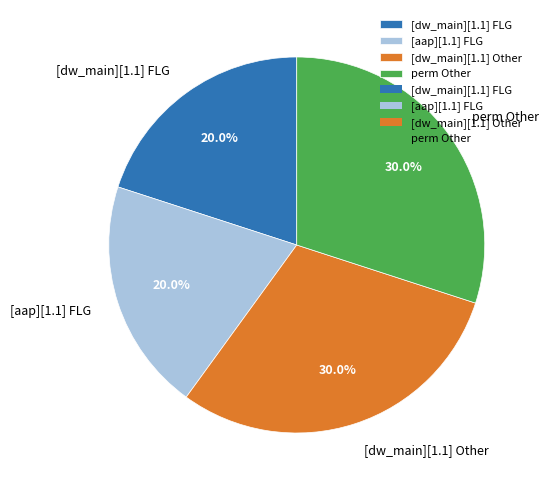

To the nearest percent, what is the difference between the perm Other and [dw_main][1.1] FLG slice percentages?

10%